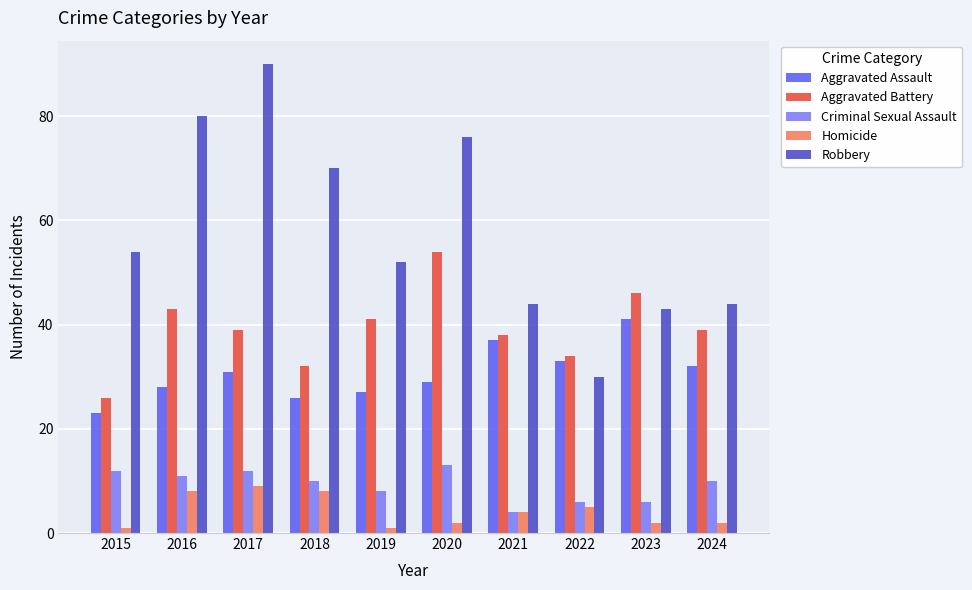

At how many categories does at least one series exceed 74?

3